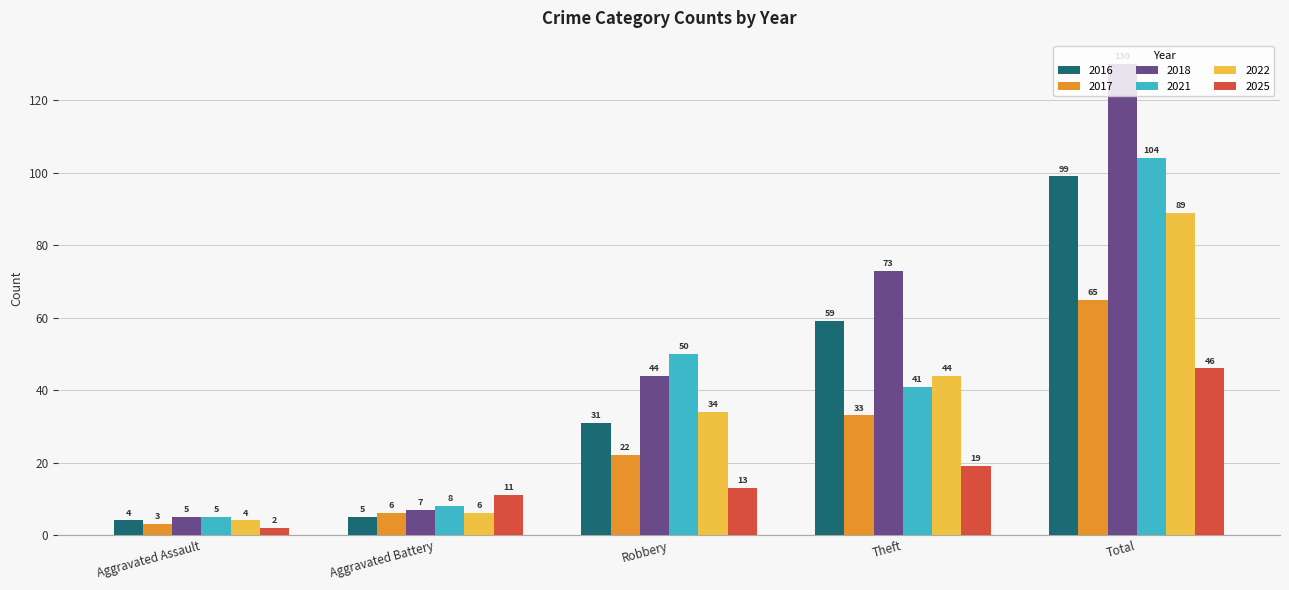

At how many categories does at least one series exceed 90?

1